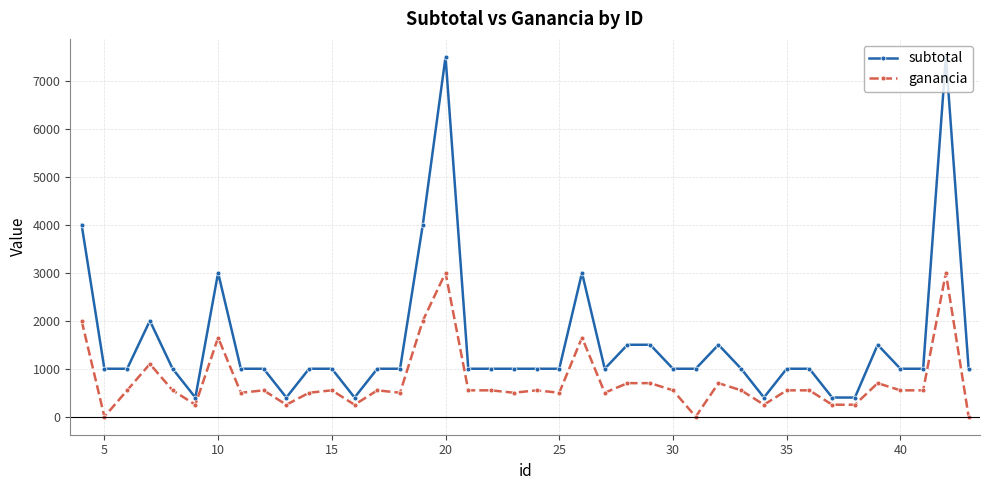

What is the sum of all ganancia values?

29400